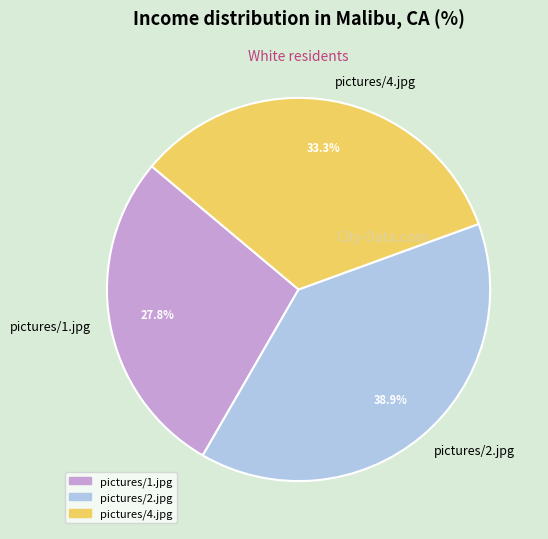

Rank the categories by value from highest to lowest.

pictures/2.jpg, pictures/4.jpg, pictures/1.jpg